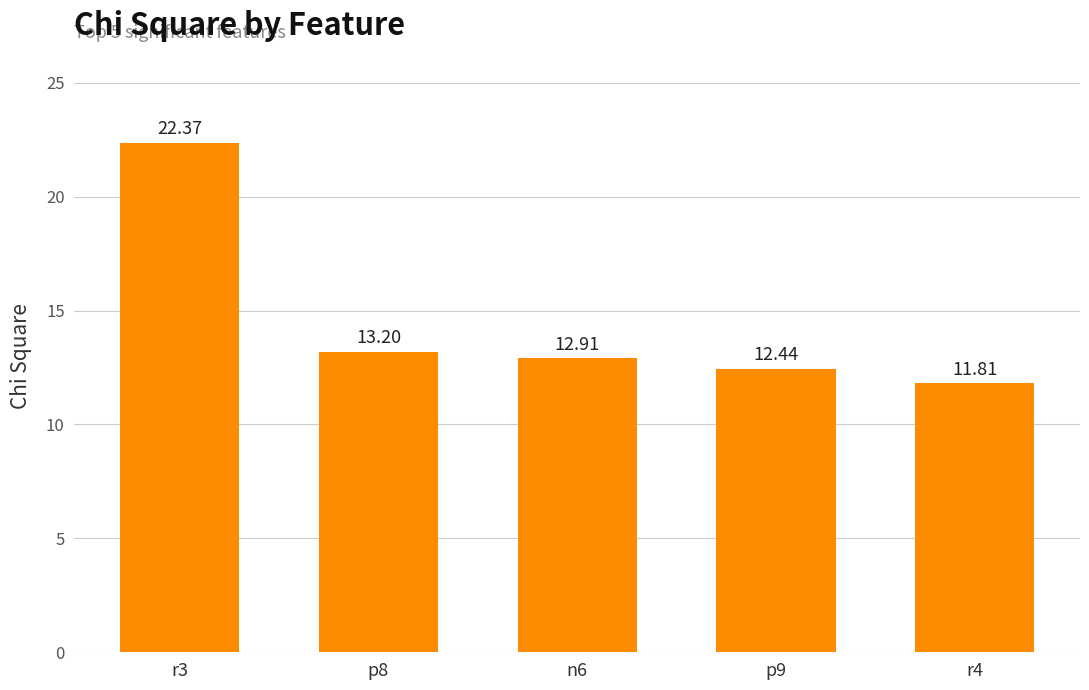

What is the smallest value displayed?

11.8